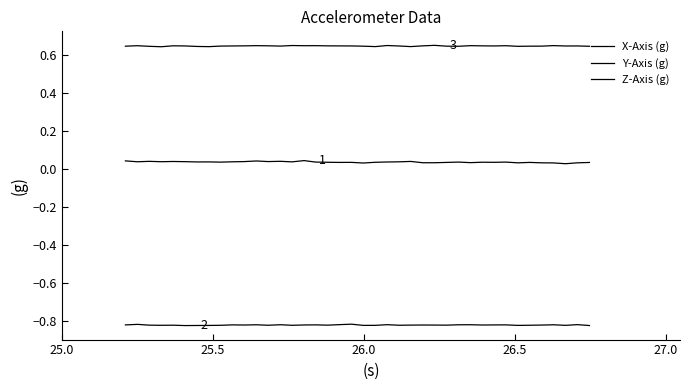

Reading left to right, extract all data points from this chart.

X-Axis (g): 0.0	0.0	0.0	0.0	0.0	0.0	0.0	0.0	0.0	0.0	0.0	0.0	0.0	0.0	0.0	0.0	0.0	0.0	0.0	0.0	0.0	0.0	0.0	0.0	0.0	0.0	0.0	0.0	0.0	0.0	0.0	0.0	0.0	0.0	0.0	0.0	0.0	0.0	0.0	0.0
Y-Axis (g): -0.8	-0.8	-0.8	-0.8	-0.8	-0.8	-0.8	-0.8	-0.8	-0.8	-0.8	-0.8	-0.8	-0.8	-0.8	-0.8	-0.8	-0.8	-0.8	-0.8	-0.8	-0.8	-0.8	-0.8	-0.8	-0.8	-0.8	-0.8	-0.8	-0.8	-0.8	-0.8	-0.8	-0.8	-0.8	-0.8	-0.8	-0.8	-0.8	-0.8
Z-Axis (g): 0.6	0.6	0.6	0.6	0.6	0.6	0.6	0.6	0.6	0.6	0.6	0.6	0.6	0.6	0.6	0.6	0.6	0.6	0.6	0.6	0.6	0.6	0.6	0.6	0.6	0.6	0.7	0.6	0.6	0.6	0.6	0.6	0.6	0.6	0.6	0.6	0.6	0.6	0.6	0.6